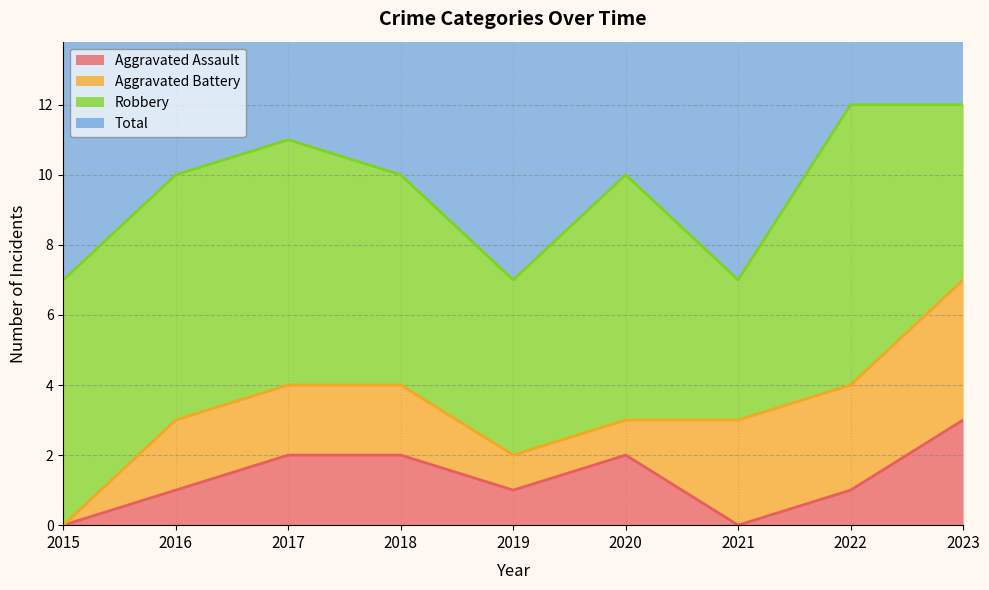

At which label is Aggravated Assault closest to 1?

2016